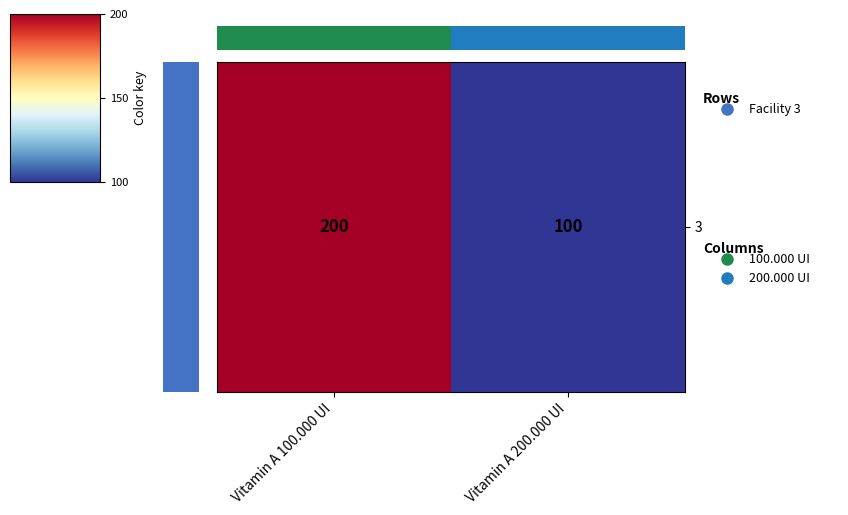

List the labels in order of value, largest first.

Vitamin A 100.000 UI, Vitamin A 200.000 UI